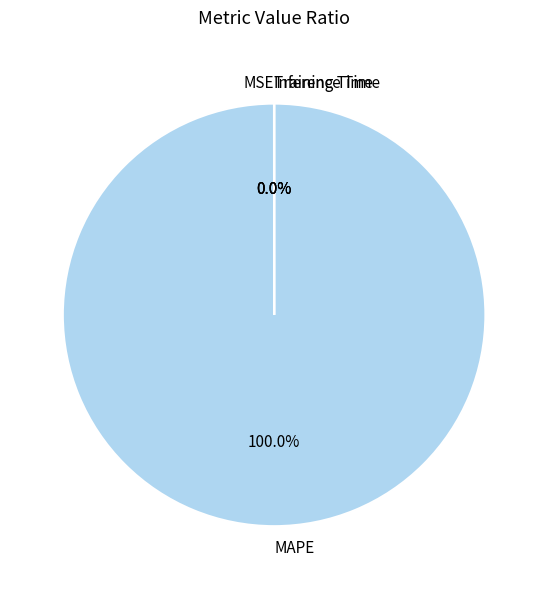

Which category has the biggest portion of the pie?

MAPE